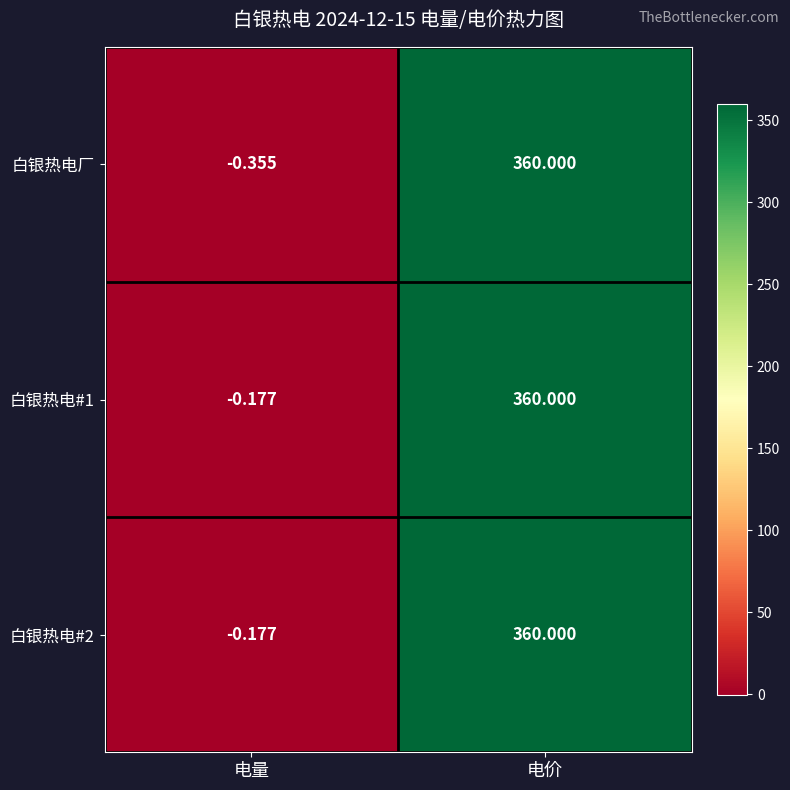

Where is 白银热电厂 nearest to the value 179?

电量